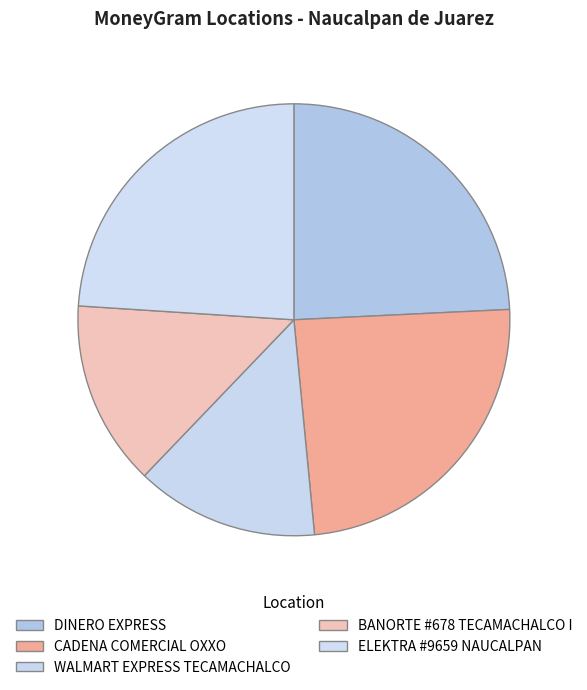

Combined, do DINERO EXPRESS and WALMART EXPRESS TECAMACHALCO account for over 50%?

No